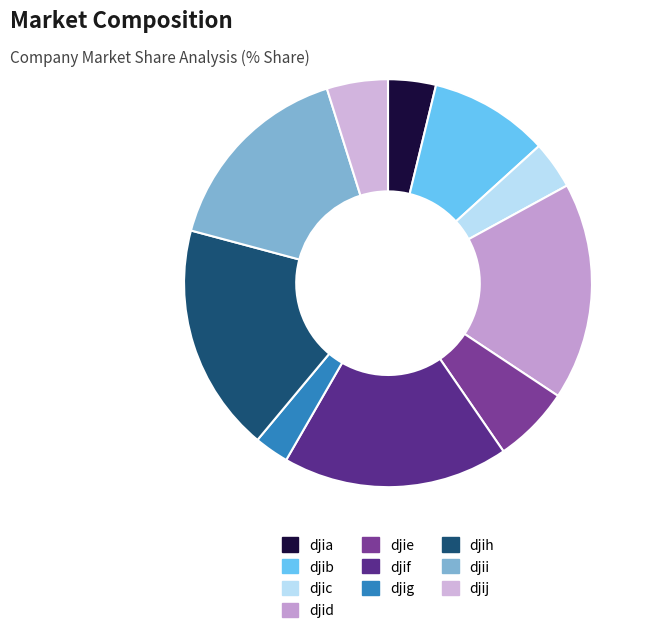

Count the number of slices in the pie.

10